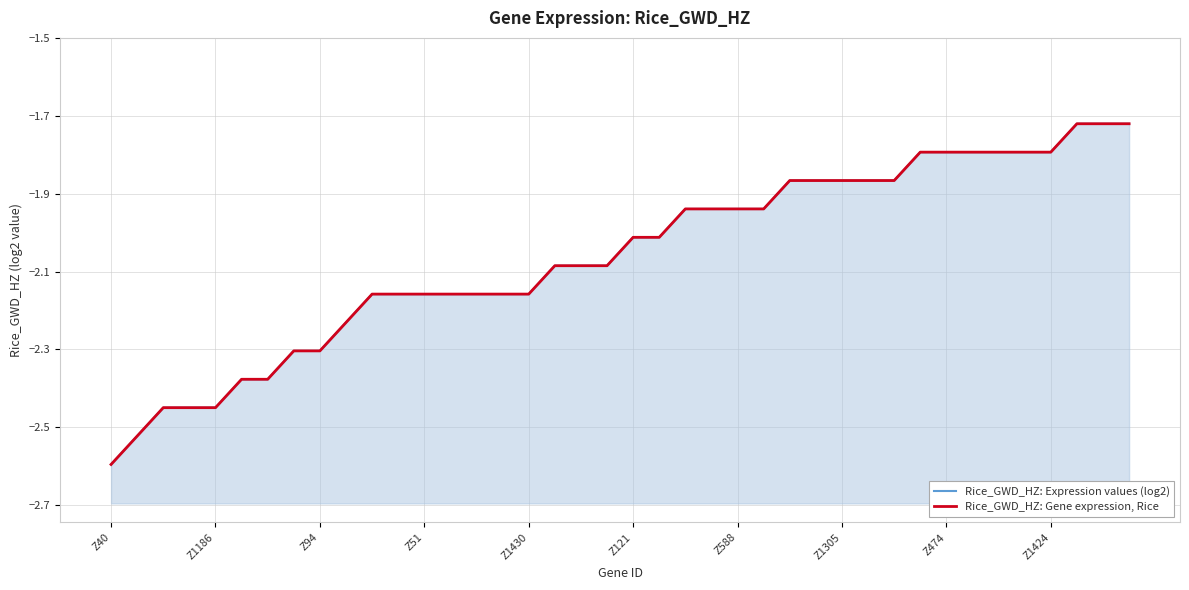

Is the value of Rice_GWD_HZ: Gene expression, Rice at Z1186 greater than the value of Rice_GWD_HZ: Expression values (log2) at Z1186?

No